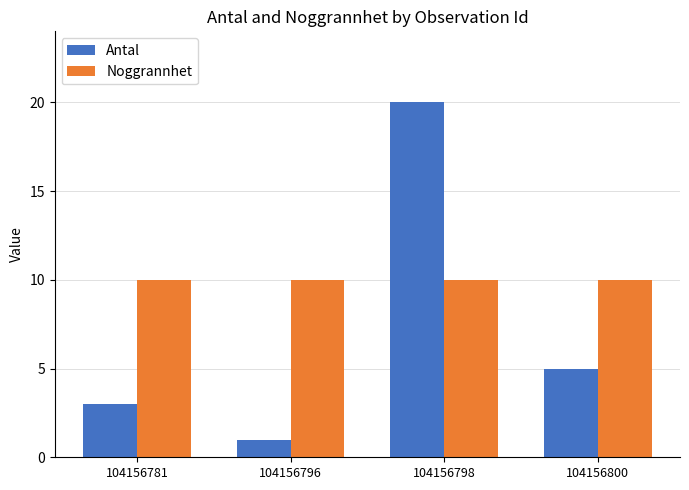

Which series has the widest spread of values?

Antal